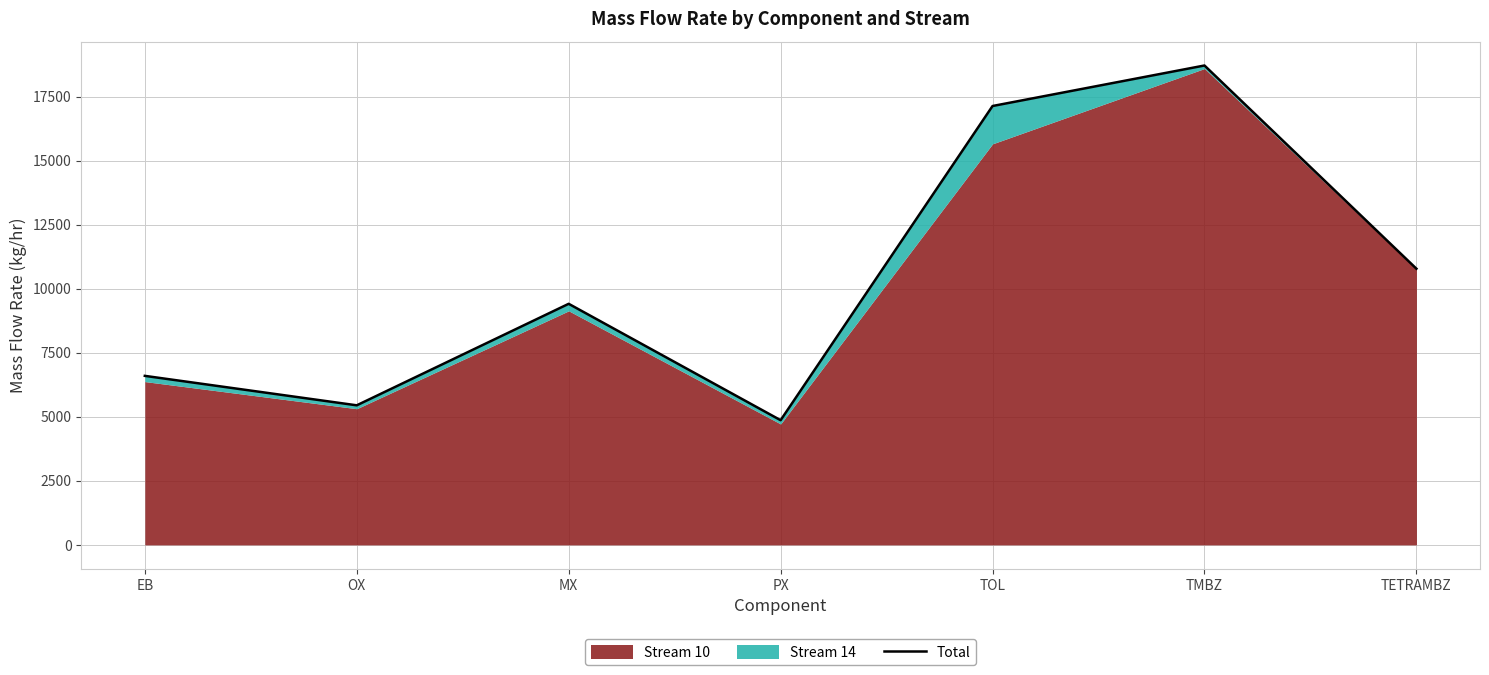

Count the number of values greater than 9409.

4